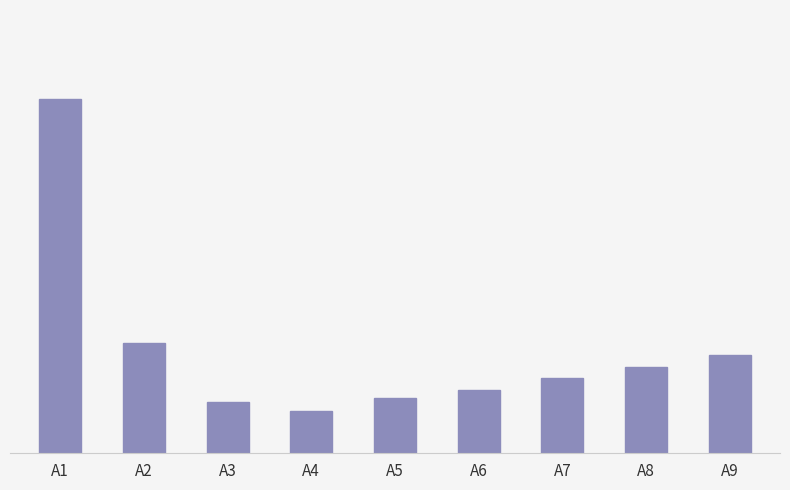

Between A2 and A4, which is larger?

A2